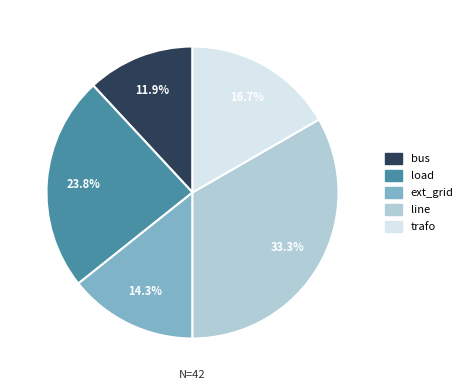

How many slices are in this pie chart?

5